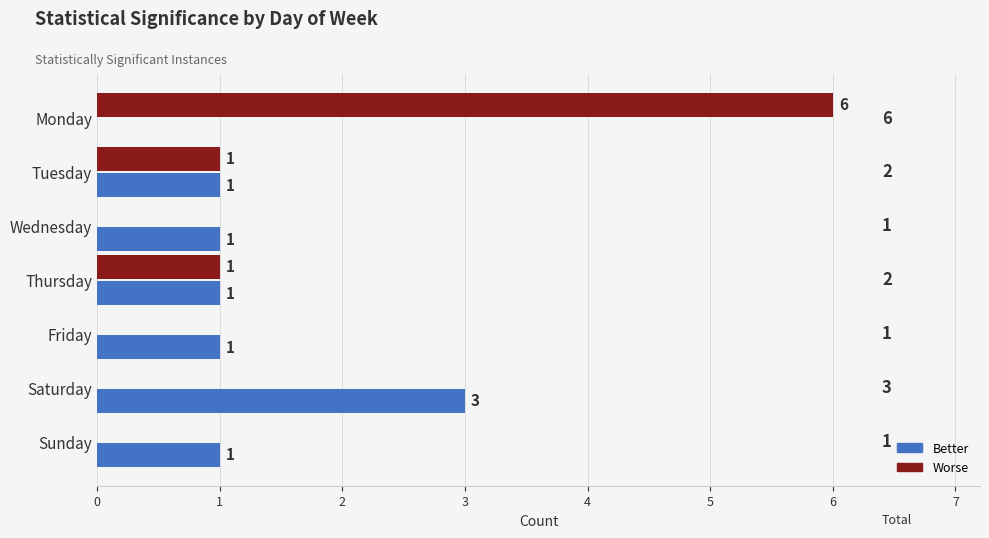

What is the sum of all Worse values?

8